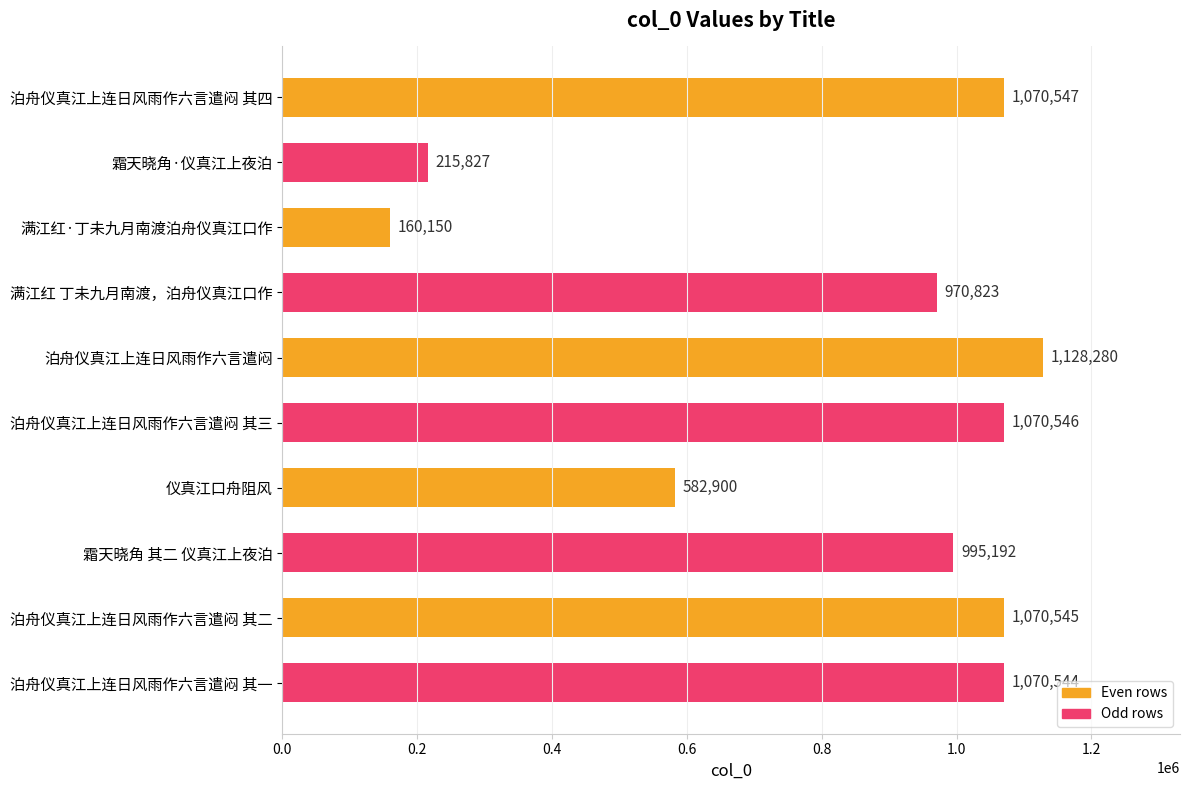

What is the label of the 1st bar from the bottom?

泊舟仪真江上连日风雨作六言遣闷 其一